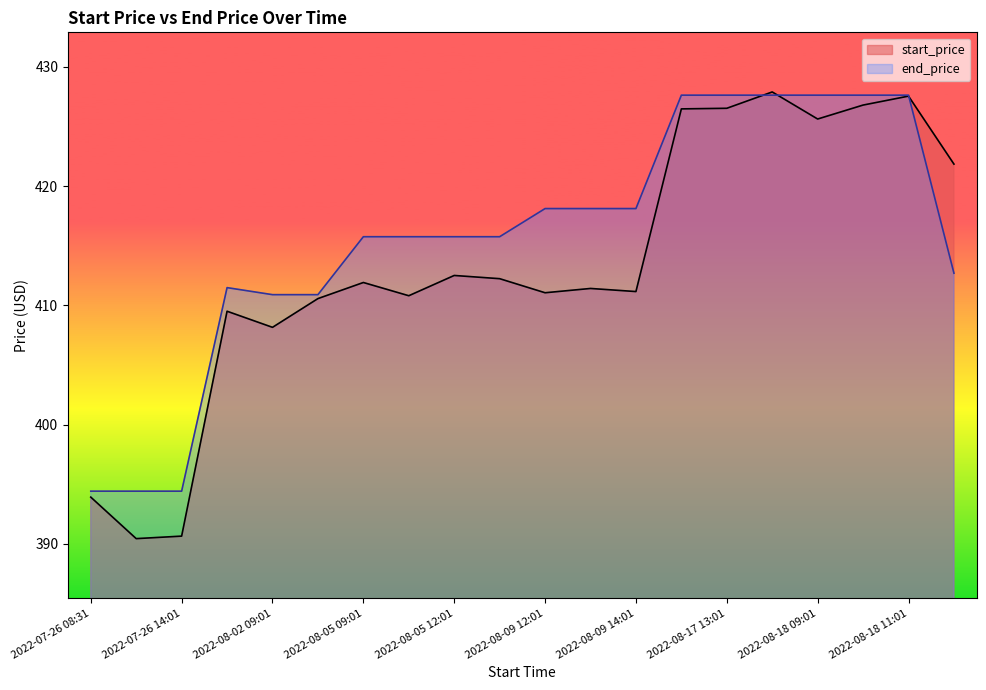

Rank the series at 2022-08-01 08:31 from lowest to highest value.

start_price, end_price